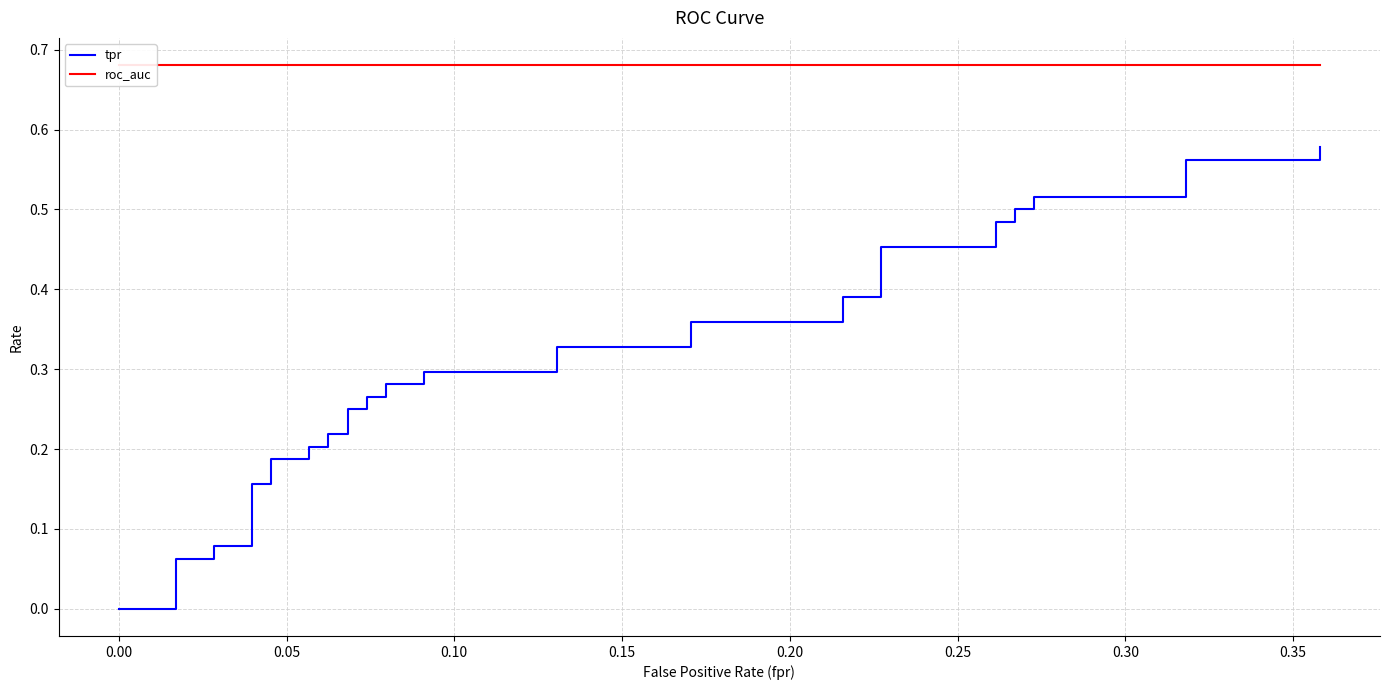

At how many categories does at least one series exceed 0?

40